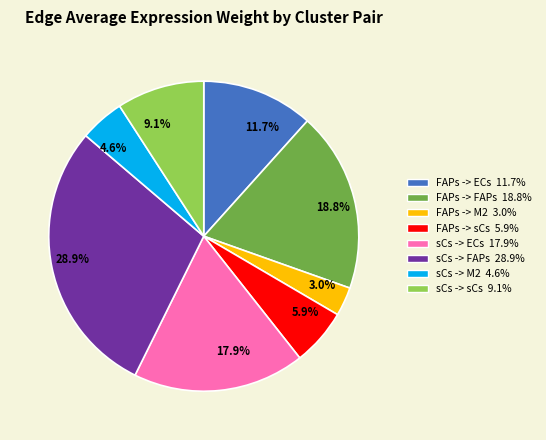

Approximately how many times larger is the value at sCs -> M2 4.6% compared to sCs -> sCs 9.1%?

0.5